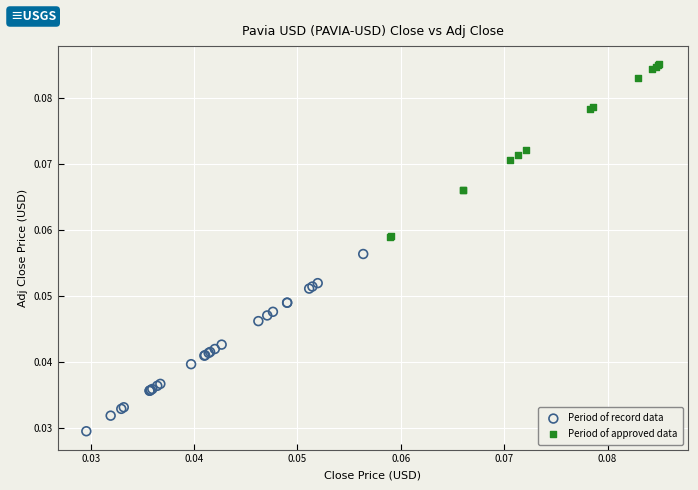

Which series contains the lowest Y value?

Period of record data